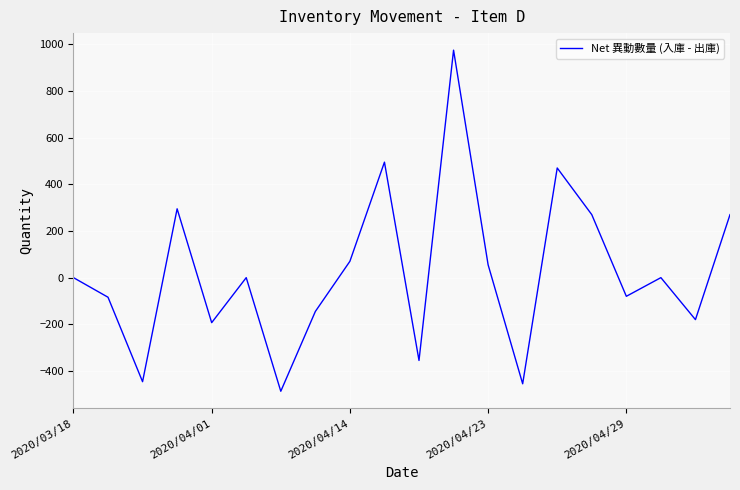

What is the difference between the maximum and minimum values?

1462